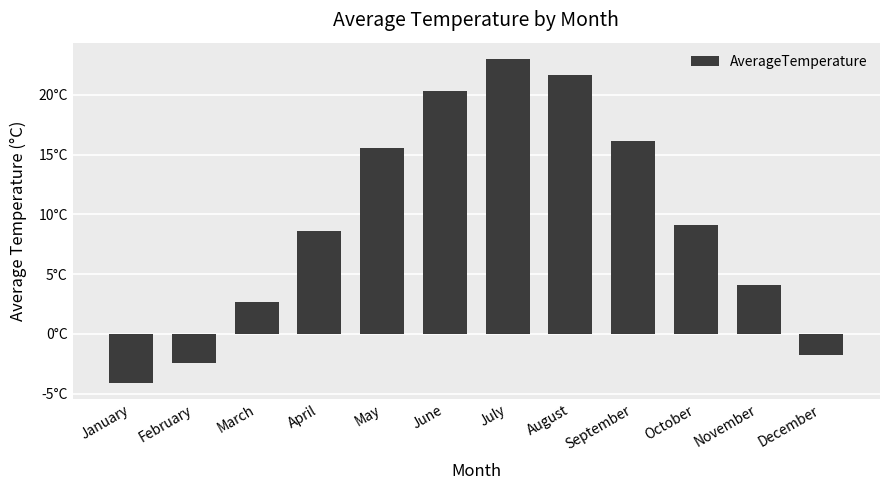

What is the value of the 1st bar from the left?

-4.1